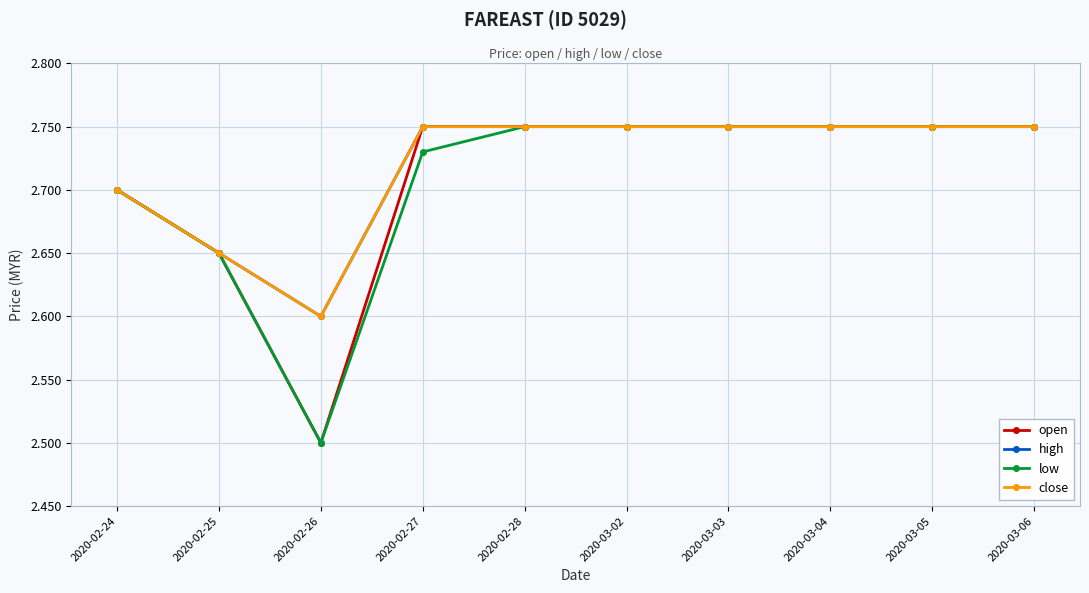

What is the label of the 8th point from the left?

2020-03-04